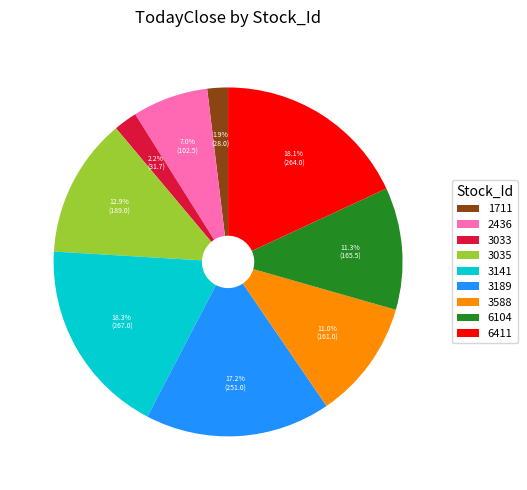

How many slices are in this pie chart?

9